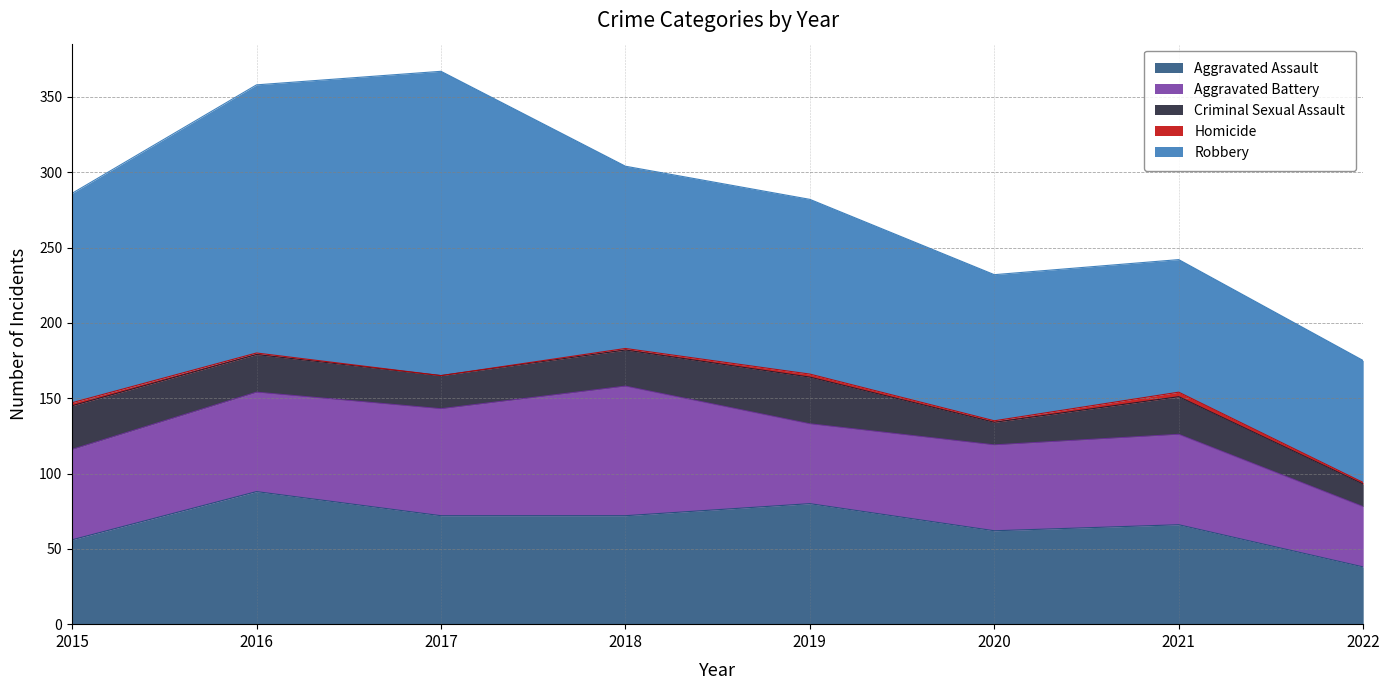

How many values in the Homicide series exceed 1?

3